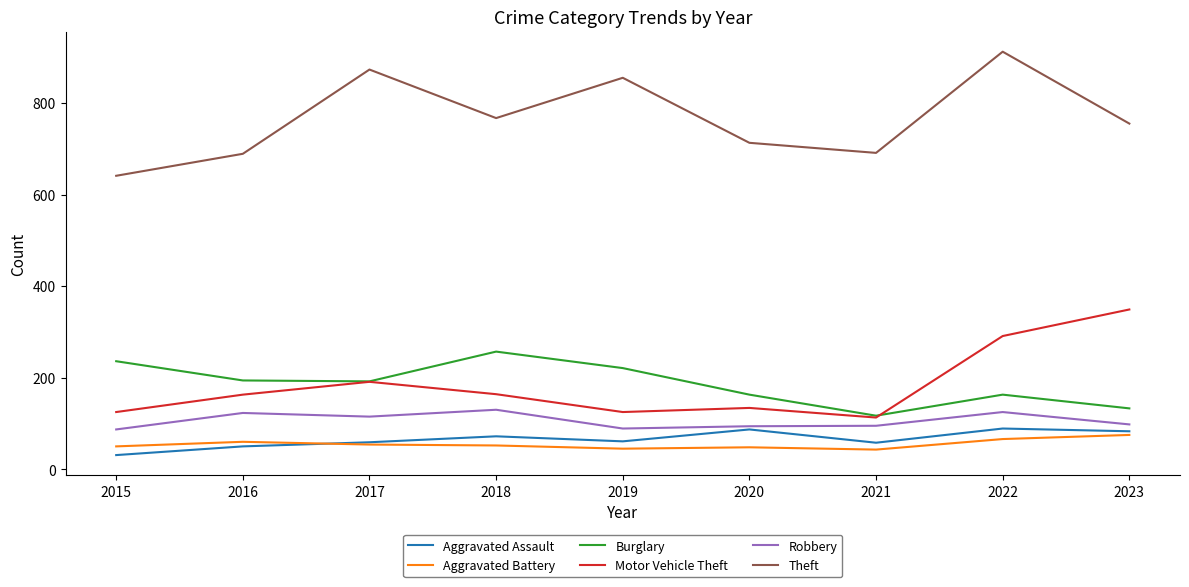

At which label does Theft reach its minimum?

2015